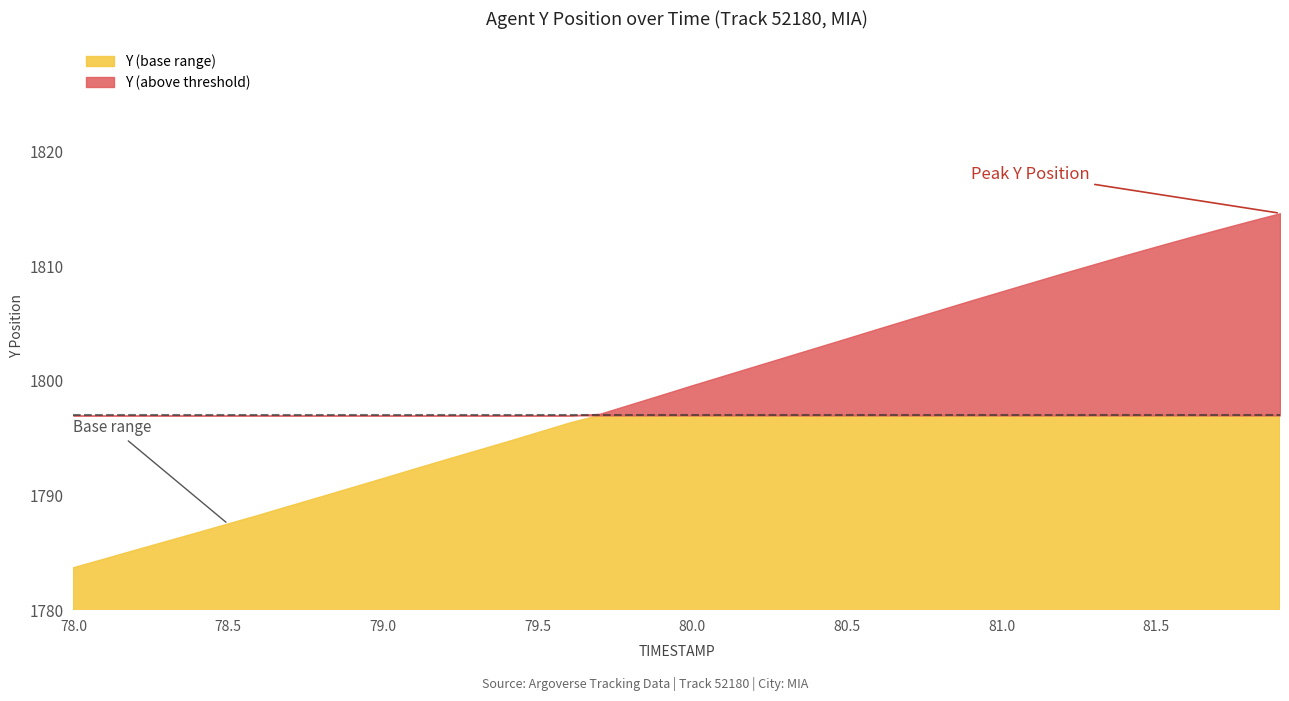

What is the difference between the maximum and second lowest values?

30.2